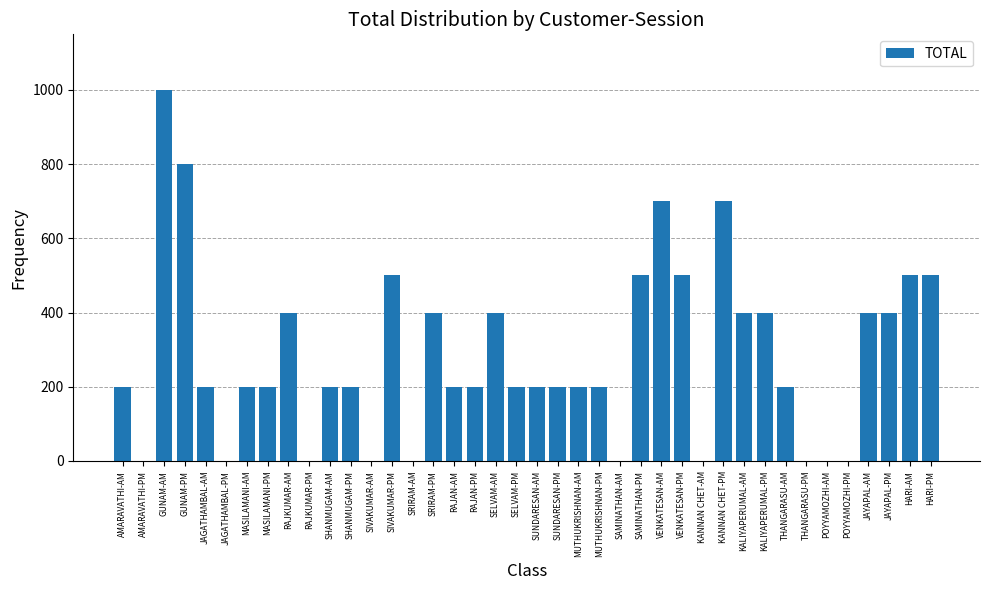

What is the sum of the values at THANGARASU-AM and JAGATHAMBAL-PM?

200